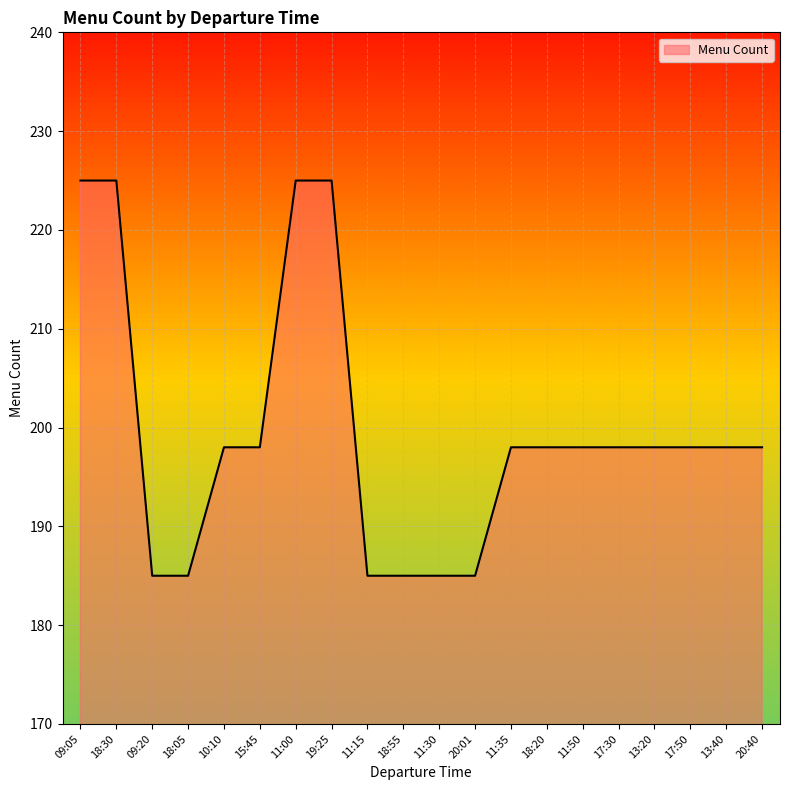

What is the smallest value displayed?

185